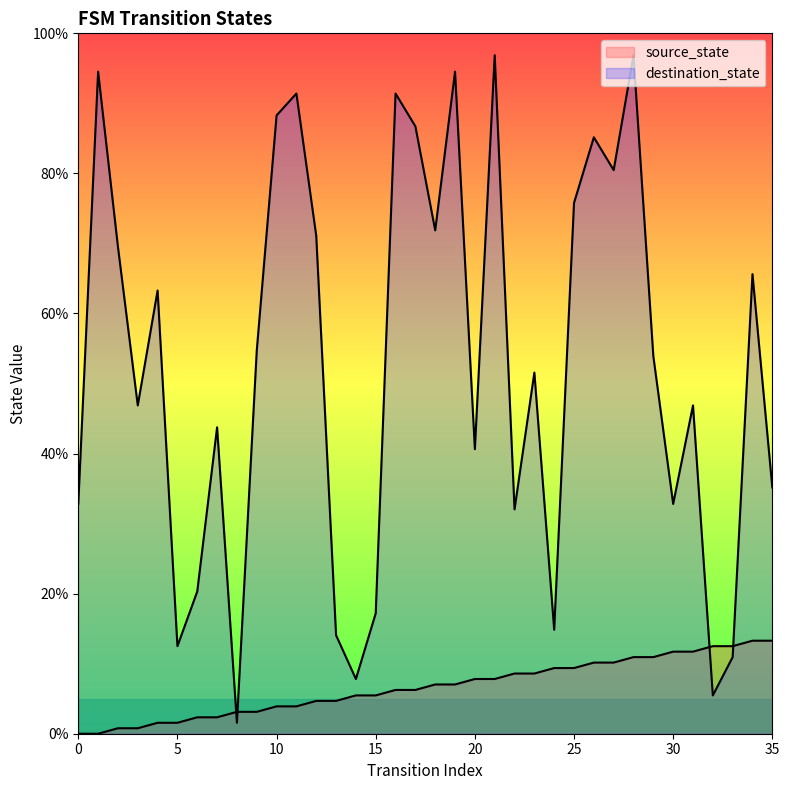

Rank the series at 6 from highest to lowest value.

destination_state, source_state